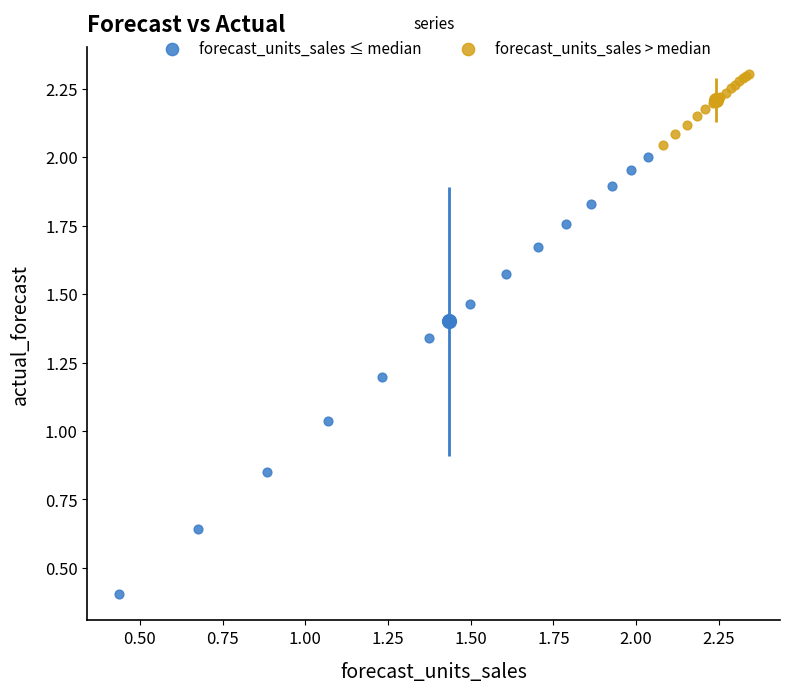

Which series contains the lowest Y value?

forecast_units_sales ≤ median